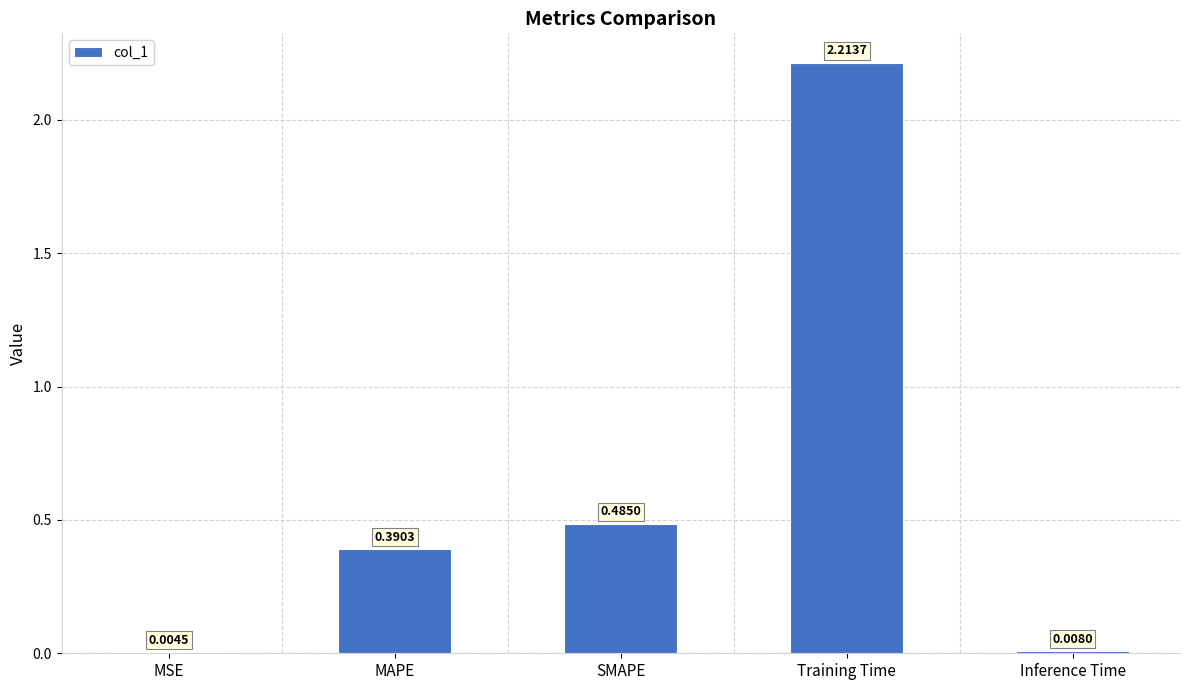

What is the average value?

0.6